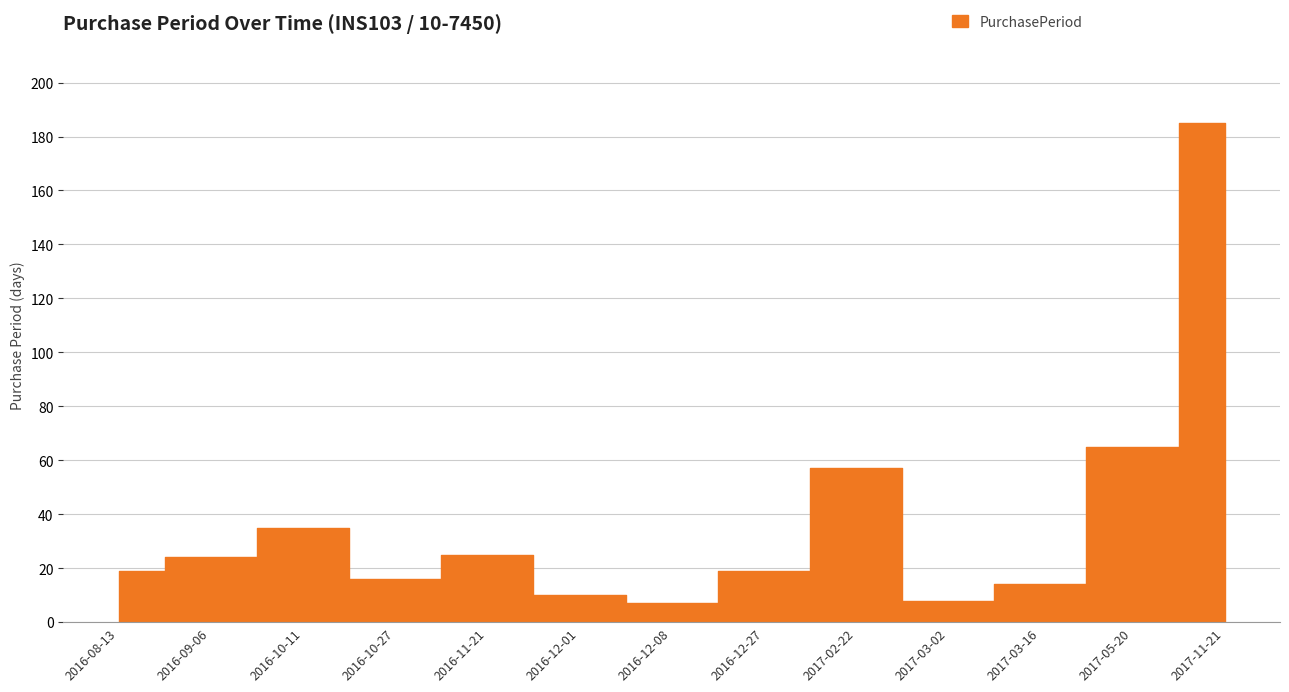

What is the difference between the second highest and second lowest values?

57